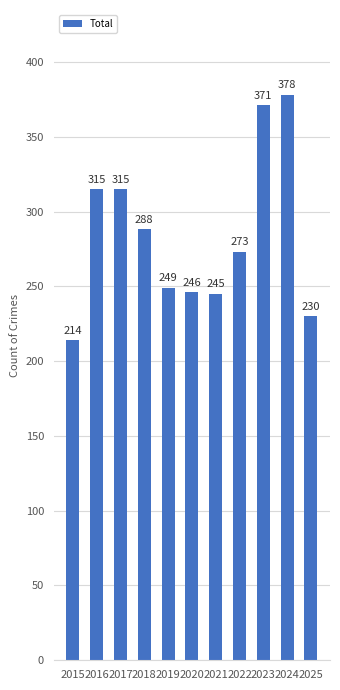

The value at 2022 is 273. True or false?

True